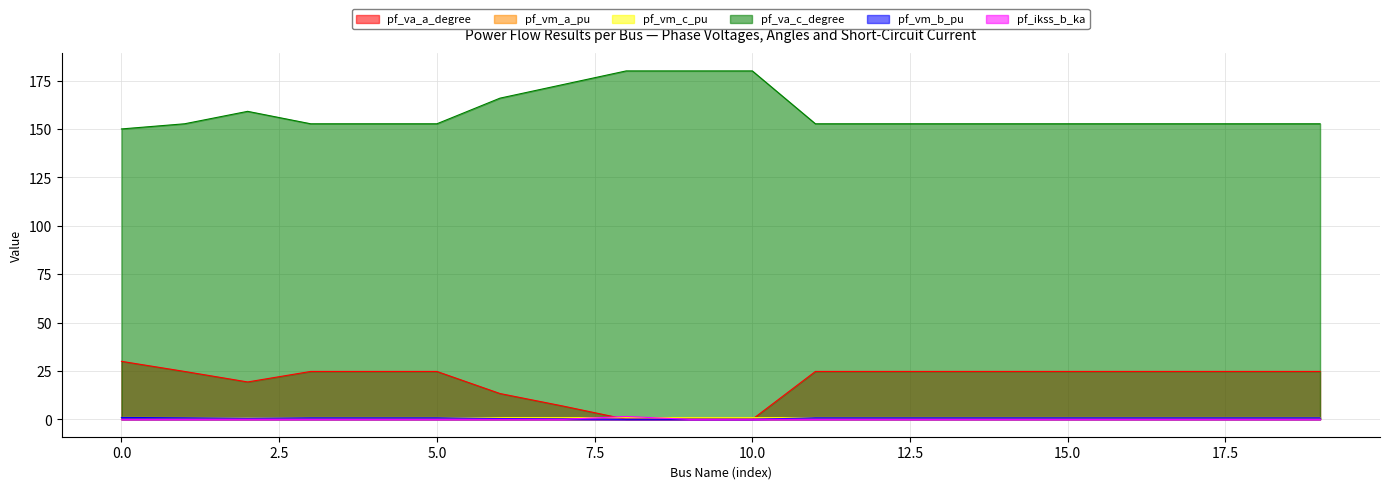

What is the sum of all pf_ikss_b_ka values?

1.5